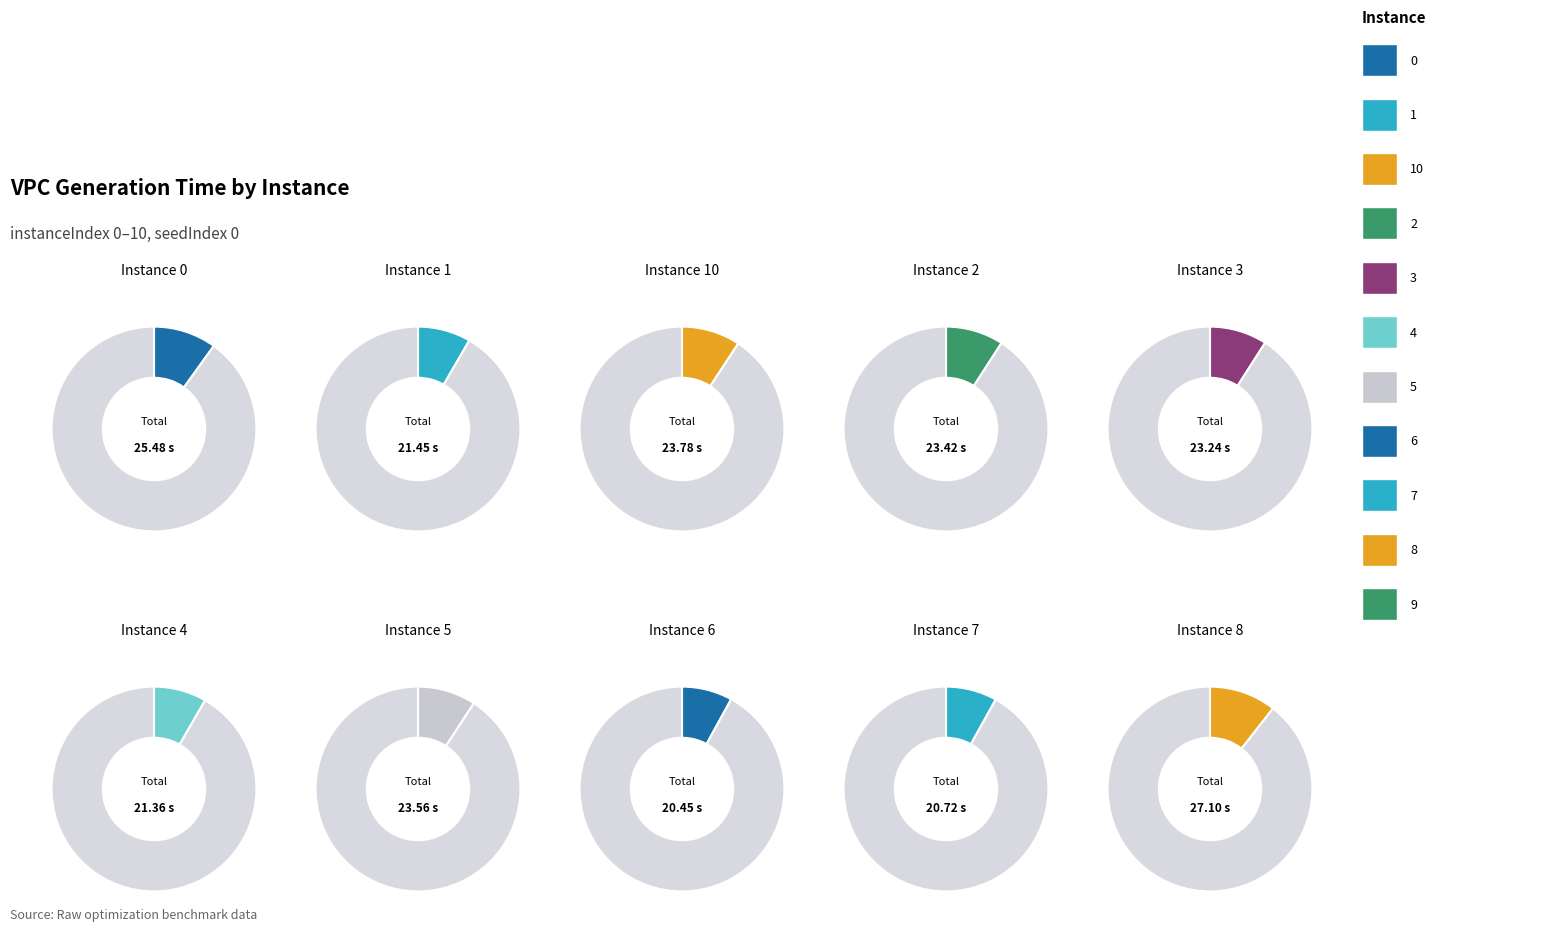

Does 4 represent more than half of the total?

No